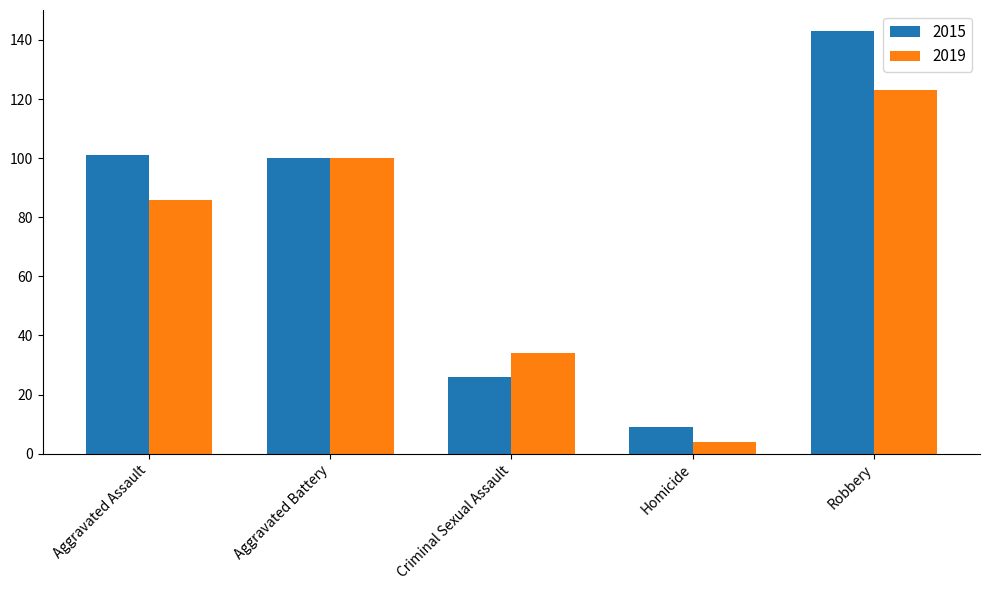

Reading right to left, list all the values displayed in this chart.

2015: Robbery=143	Homicide=9	Criminal Sexual Assault=26	Aggravated Battery=100	Aggravated Assault=101
2019: Robbery=123	Homicide=4	Criminal Sexual Assault=34	Aggravated Battery=100	Aggravated Assault=86